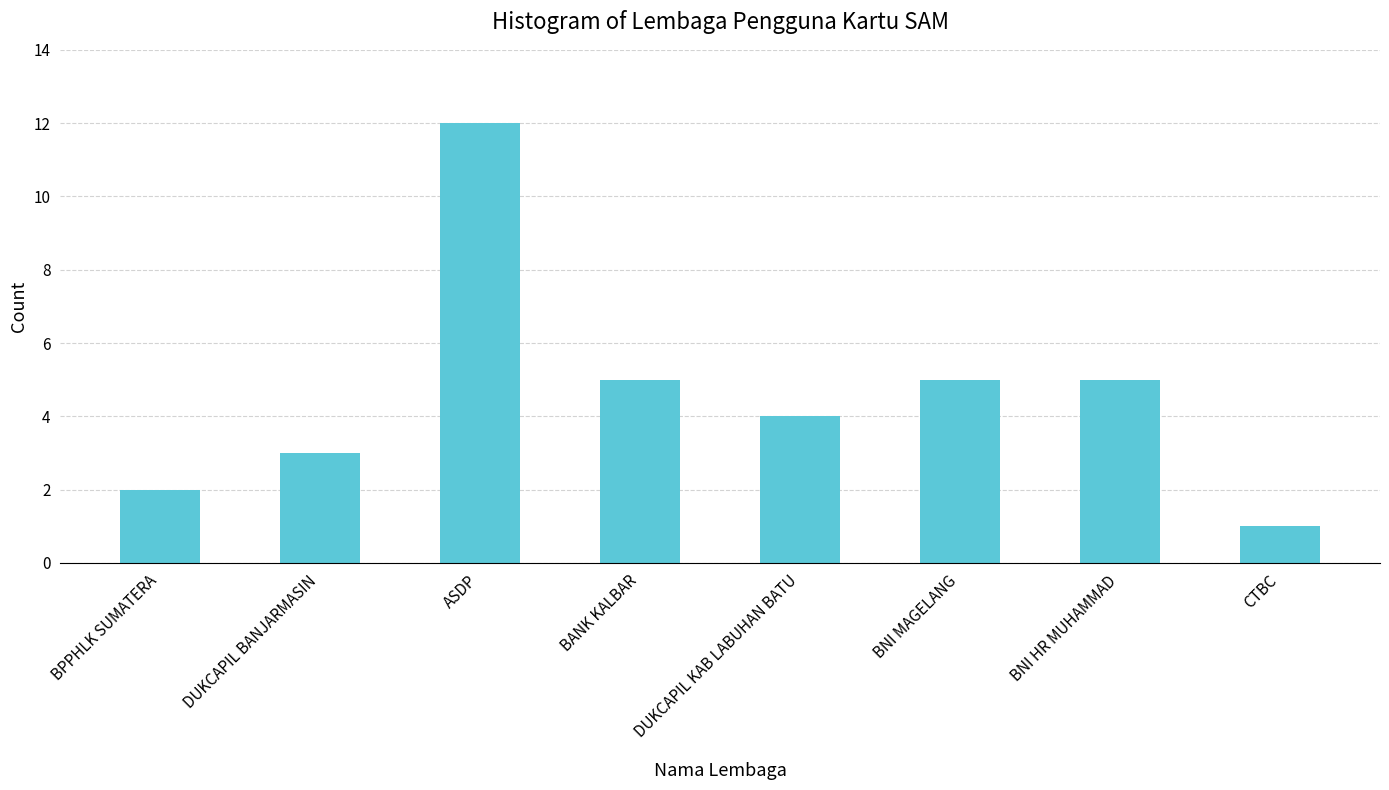

How many bars are there in total?

8